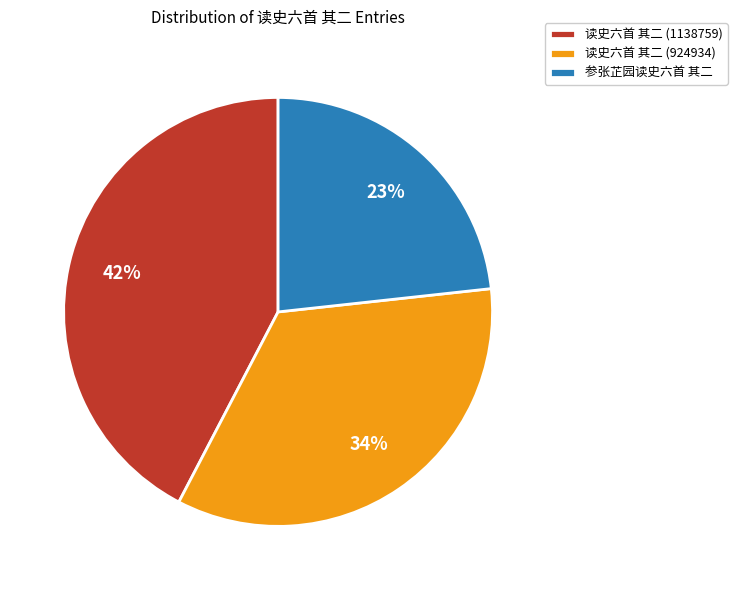

How many segments does this pie chart have?

3